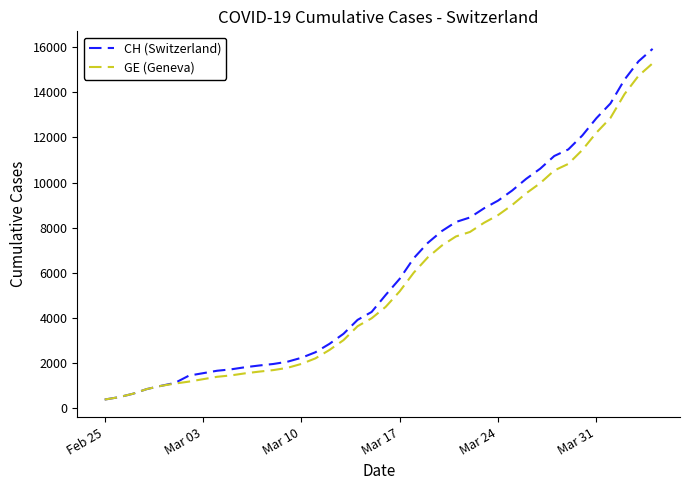

Which series has the largest range (max minus min)?

CH (Switzerland)